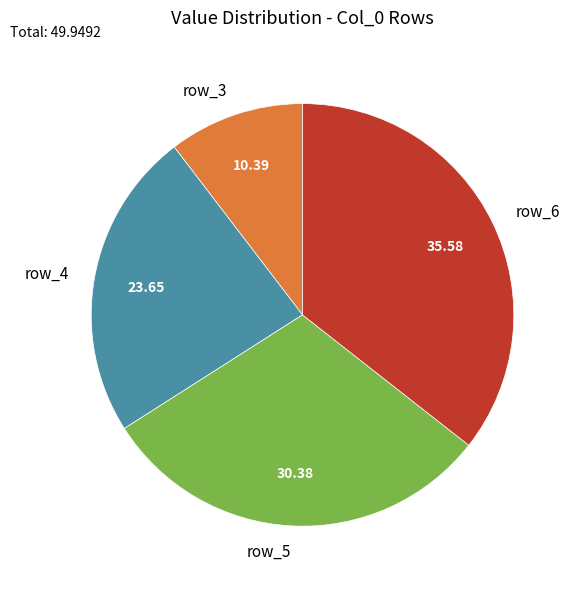

Which slice is the smallest?

row_3